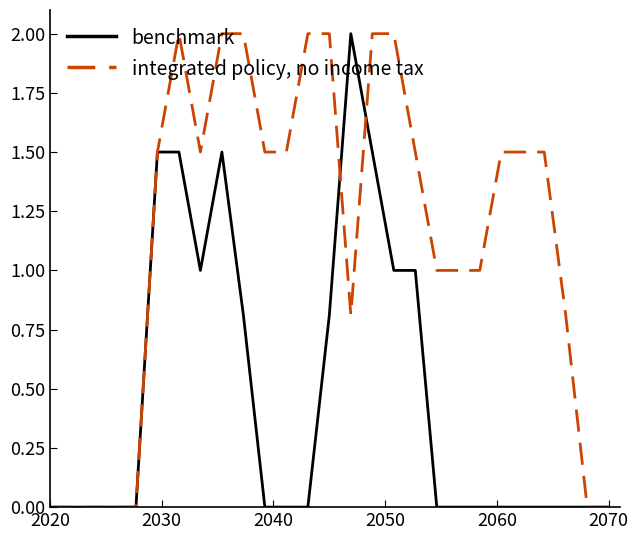

What is the sum of all benchmark values?

12.6